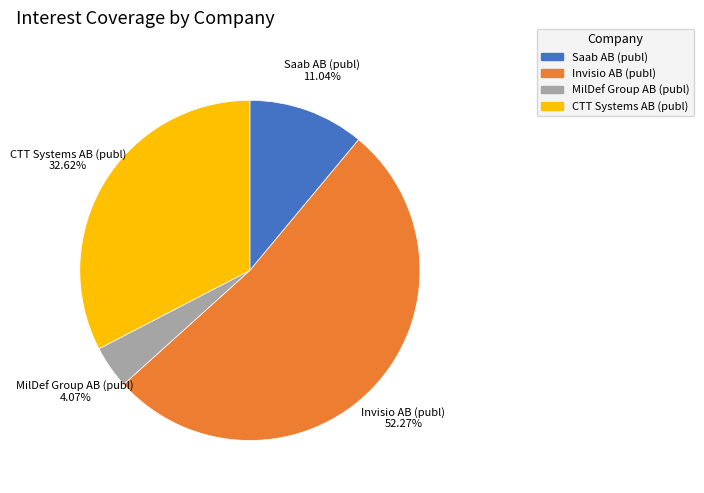

How many slices are in this pie chart?

4